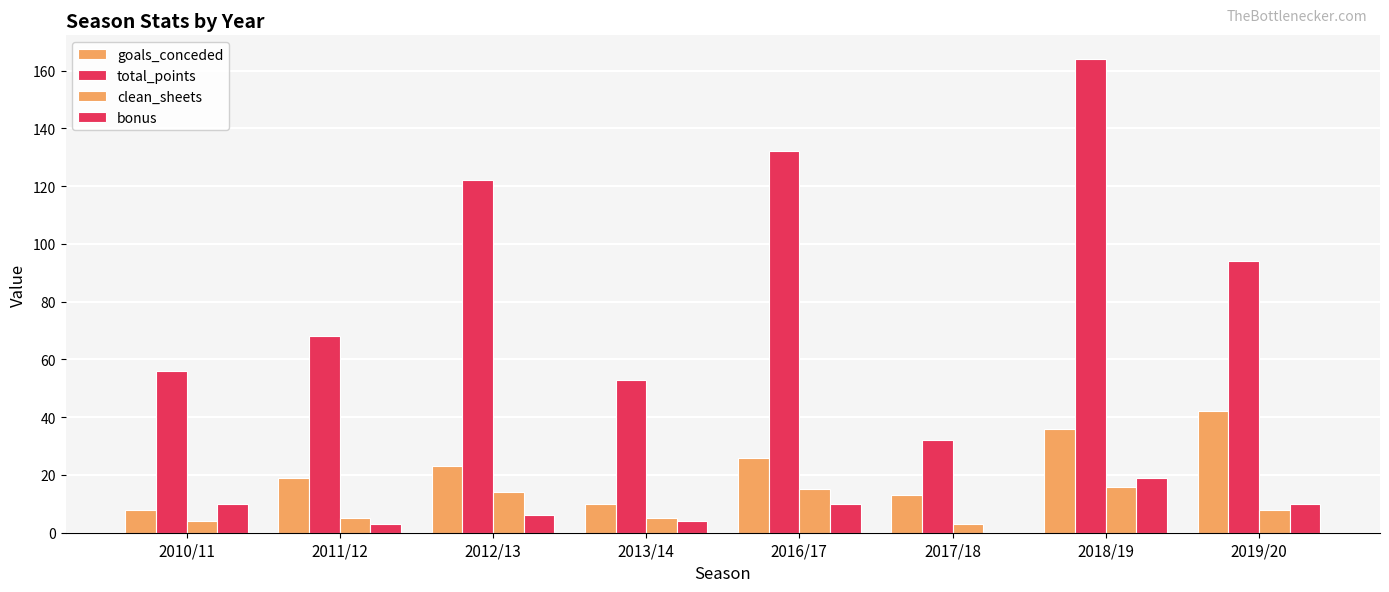

Where is total_points nearest to the value 98?

2019/20